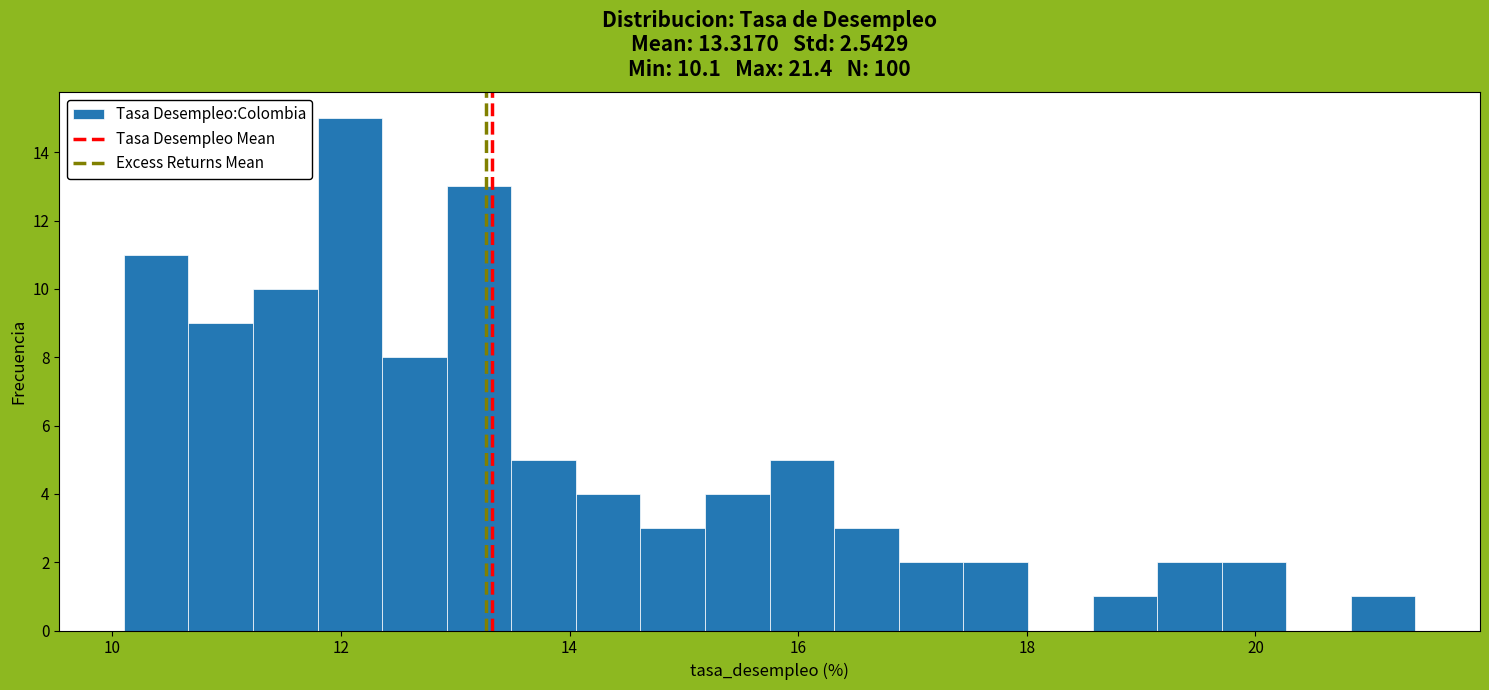

Around what value on the x-axis is the tallest bar? Give the approximate position of its centre, as read against the axis.

12.0